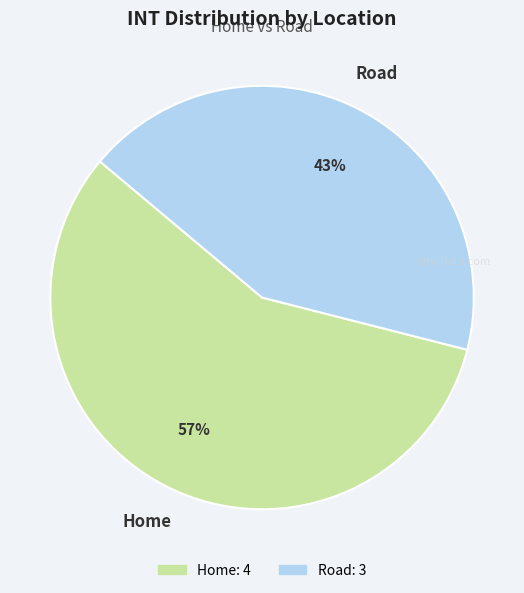

Between Home and Road, which is larger?

Home